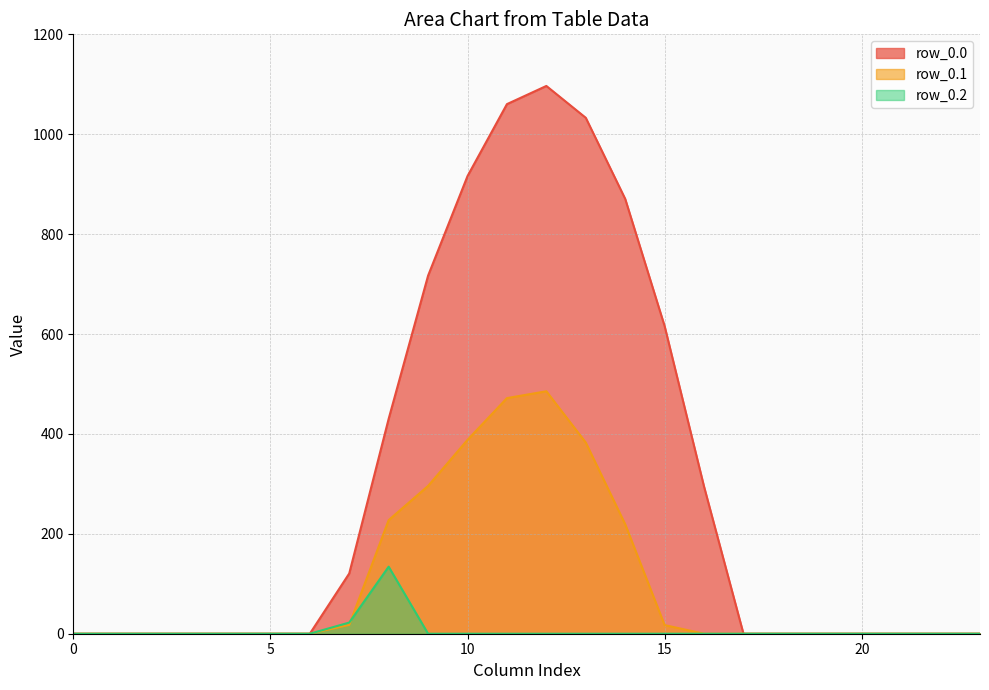

What are all the series names shown in the legend?

row_0.0, row_0.1, row_0.2